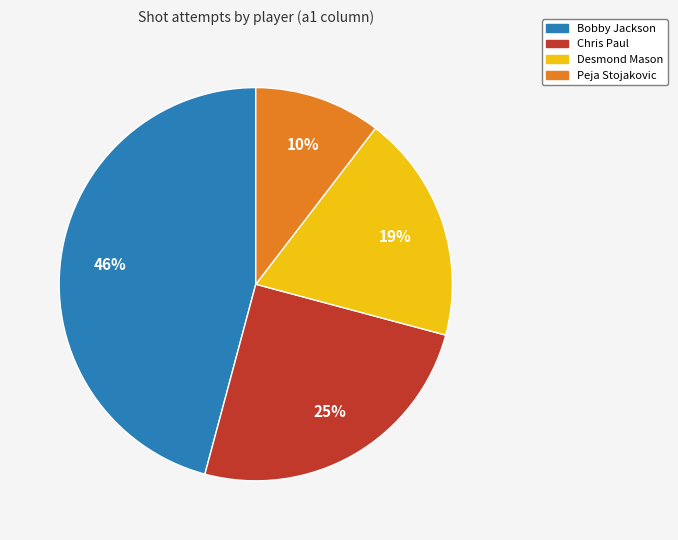

How many slices are in this pie chart?

4